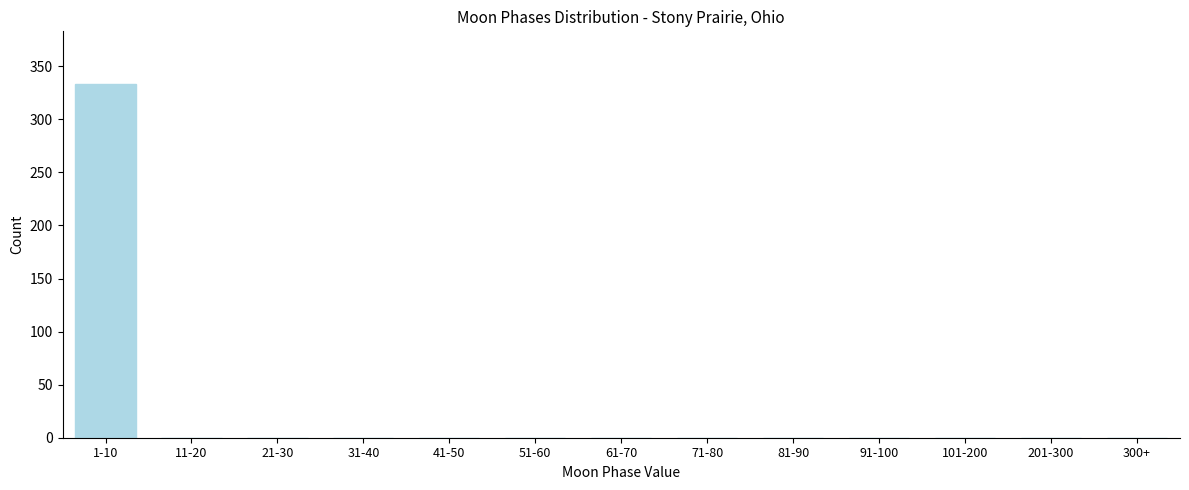

Reading right to left, transcribe all the data shown in this chart.

300+=0	201-300=0	101-200=0	91-100=0	81-90=0	71-80=0	61-70=0	51-60=0	41-50=0	31-40=0	21-30=0	11-20=0	1-10=333